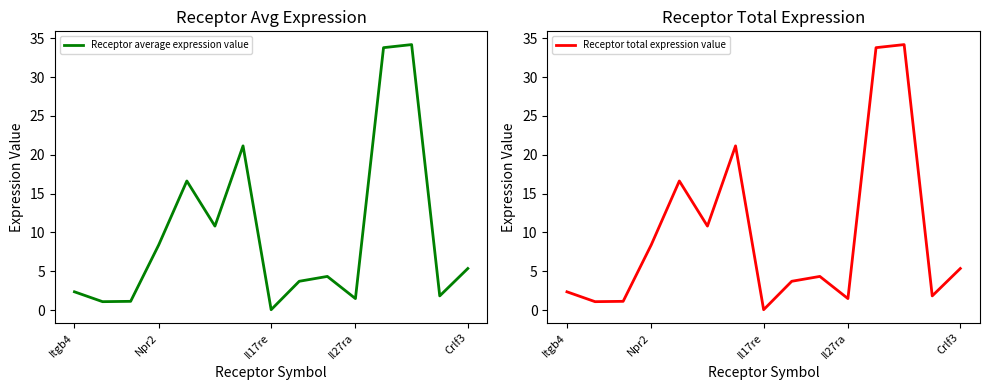

True or false: Receptor average expression value and Receptor total expression value cross at least once.

False